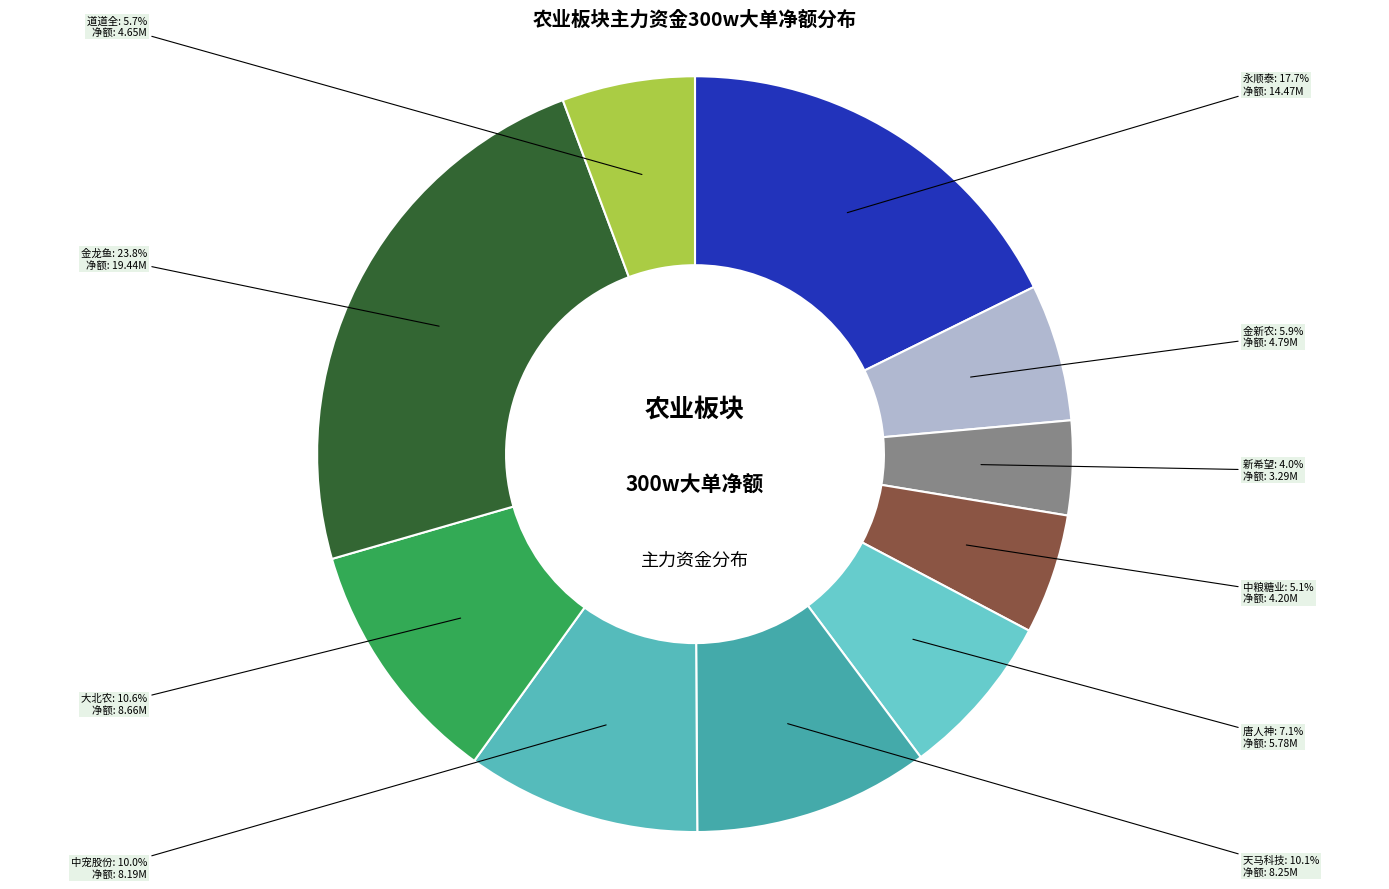

Count the number of slices in the pie.

10